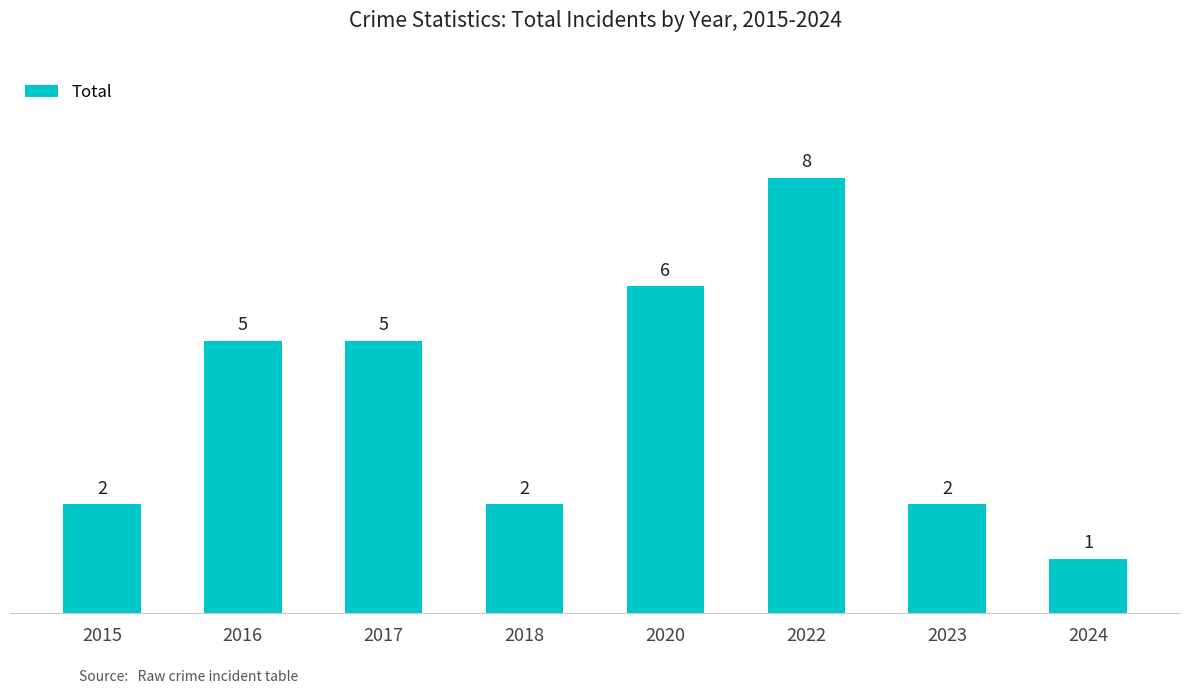

How many values are between 2 and 6?

6